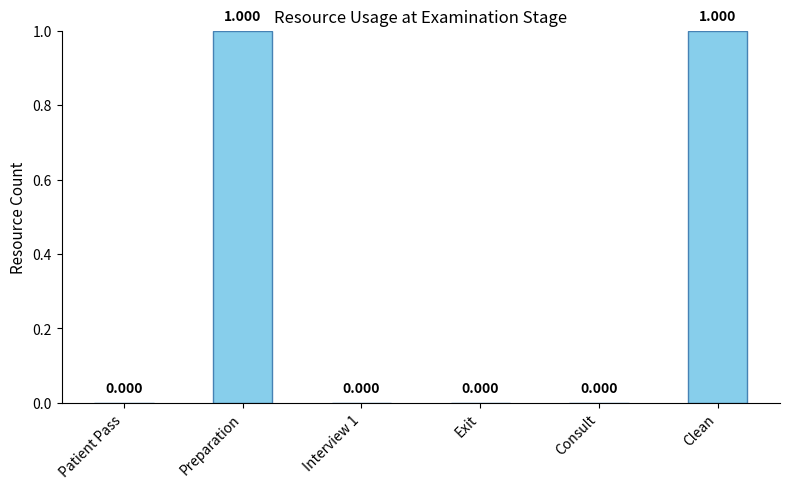

Read the value at Preparation.

1